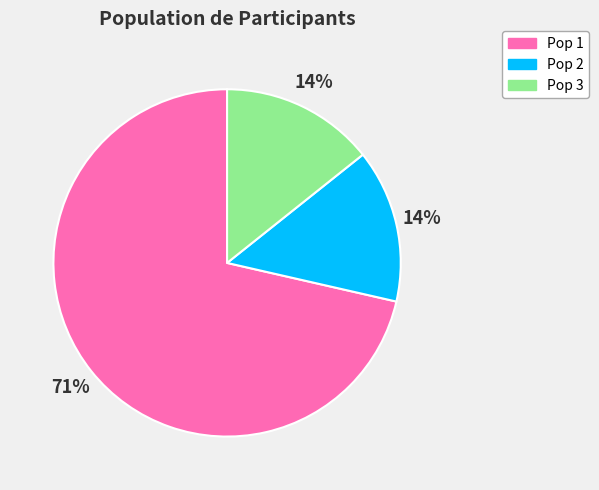

Count the number of slices in the pie.

3